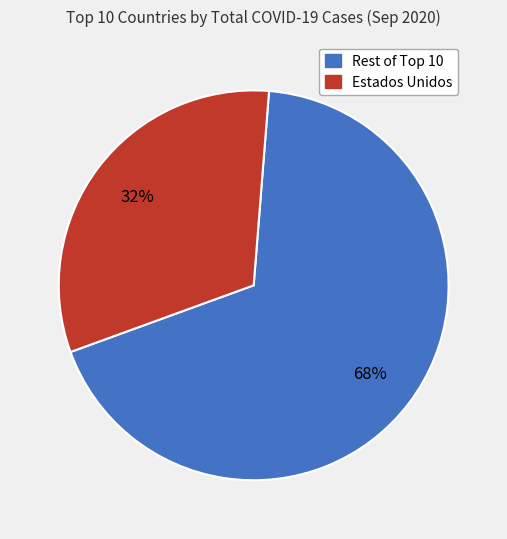

Count the number of slices in the pie.

2